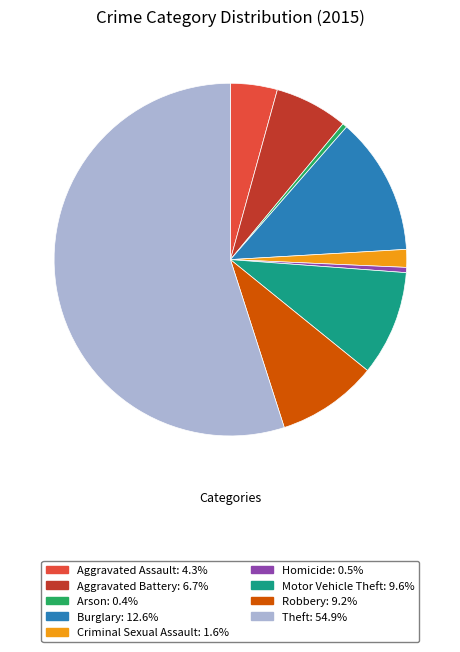

Is there a majority slice in this chart?

Yes